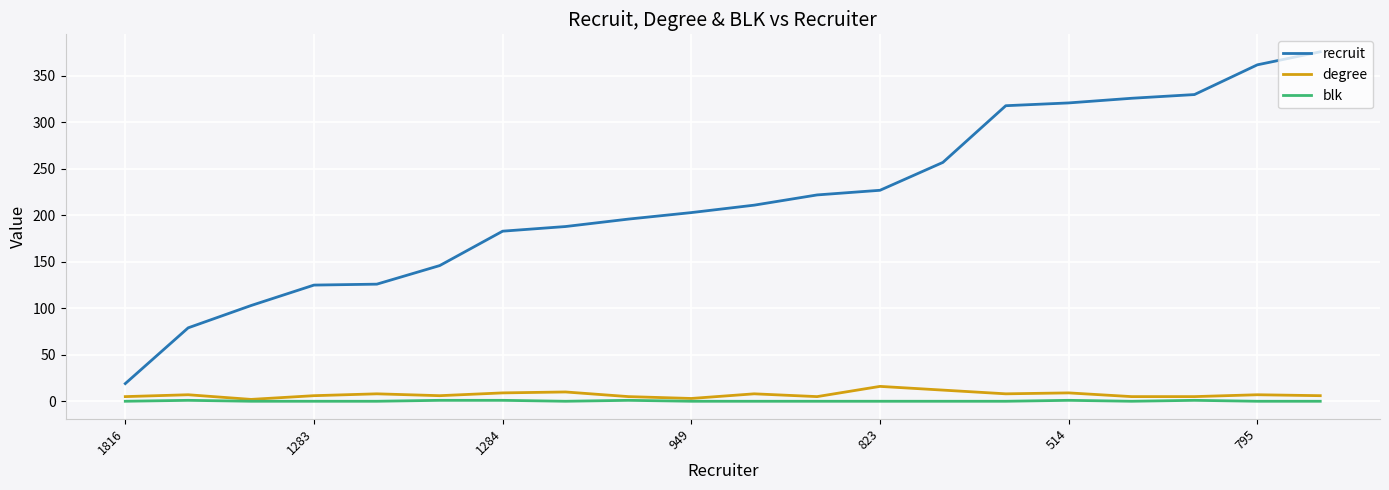

Which series has the largest total across all categories?

recruit